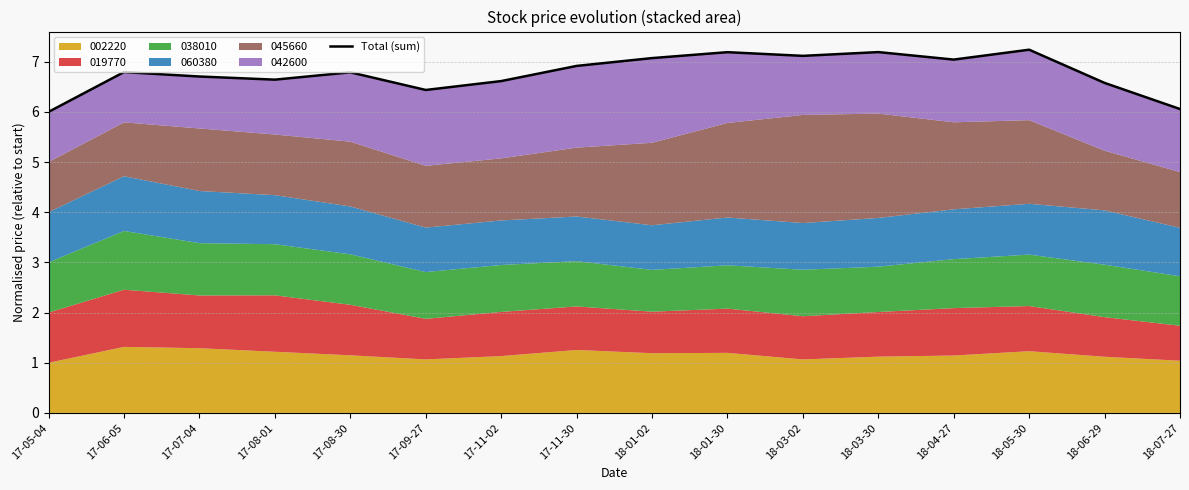

How many interior local valleys (lower than both neighbors) does the data have?

4